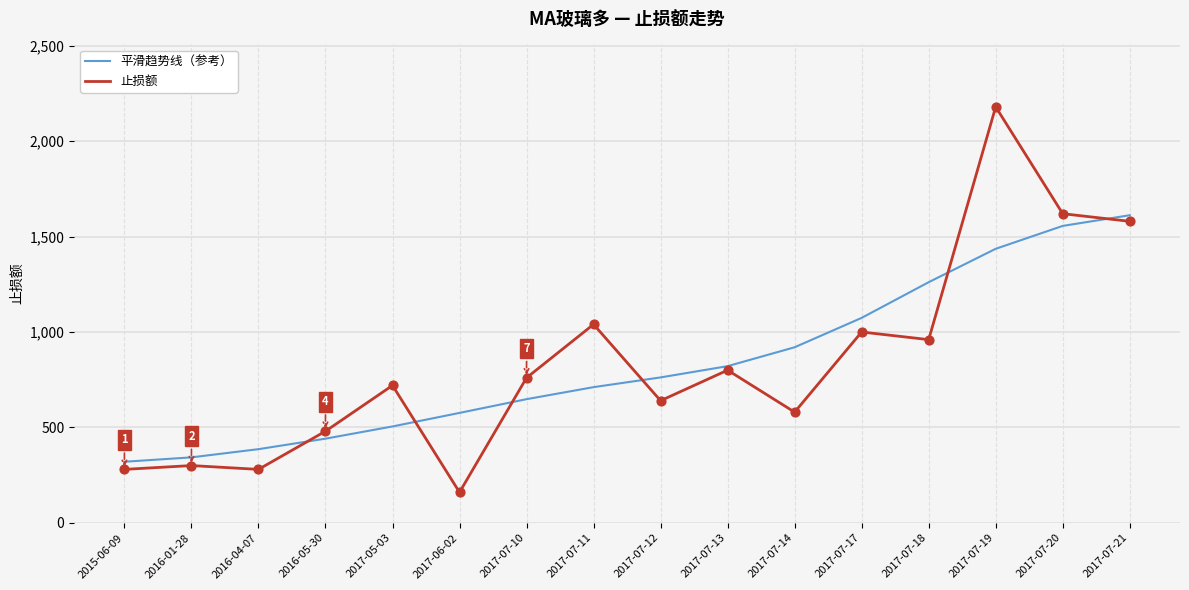

At which category is the sum across all series the highest?

2017-07-19